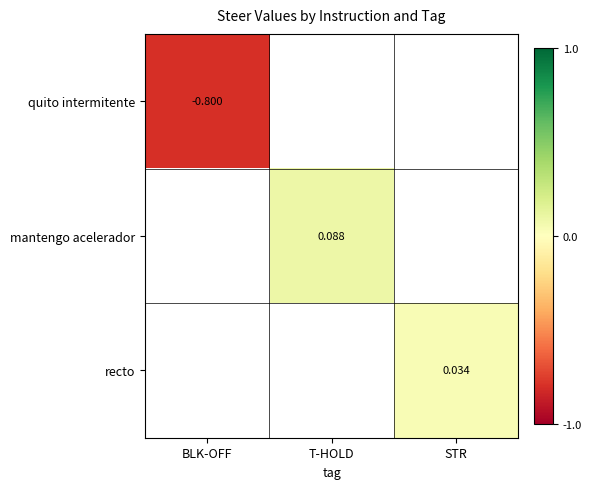

How many series are shown in this chart?

3